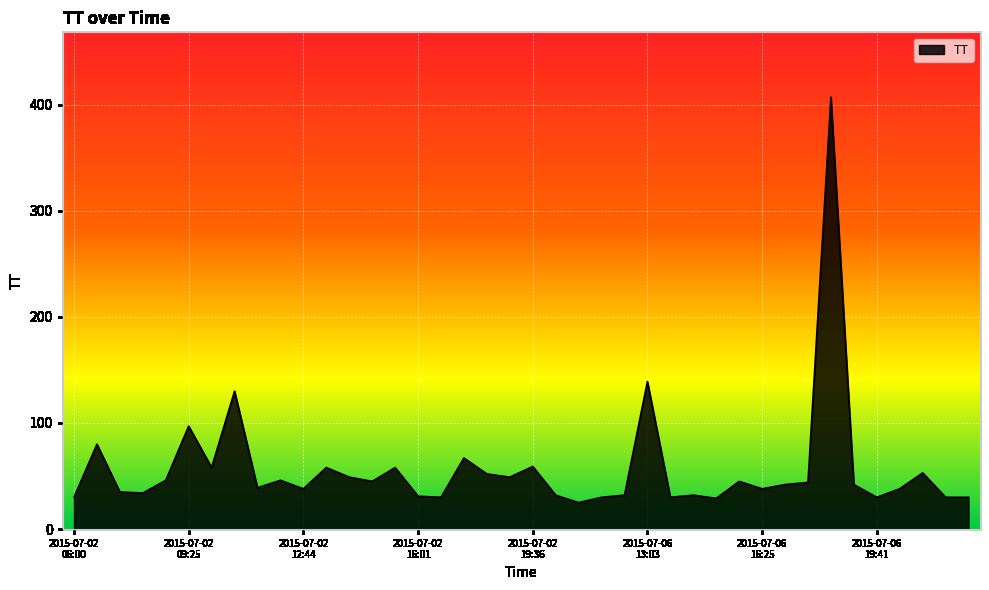

What is the smallest value displayed?

25